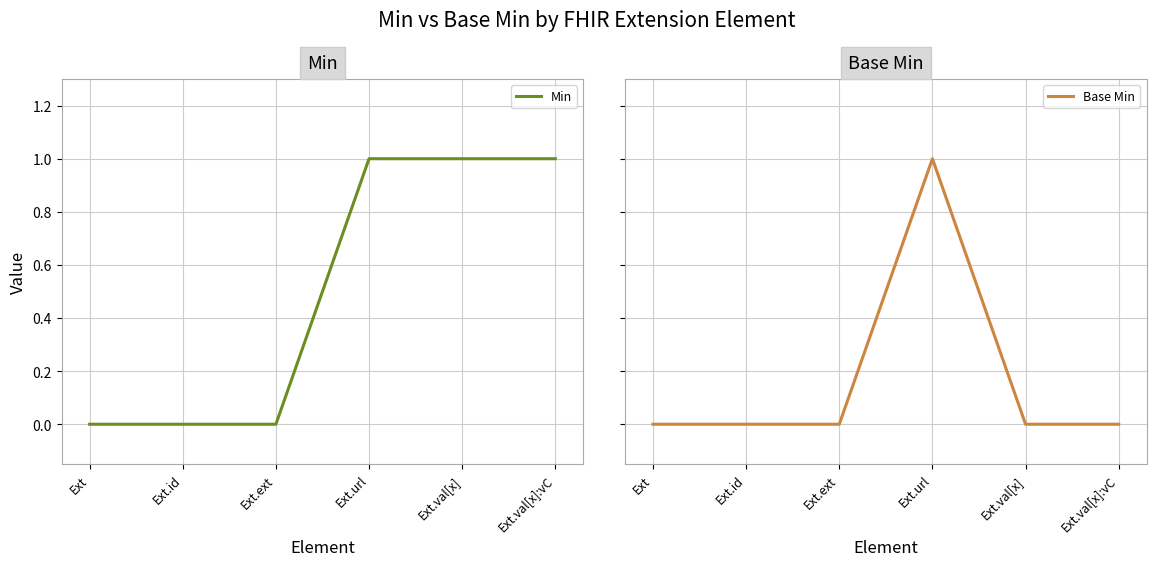

How many Base Min values are between 0 and 1?

6